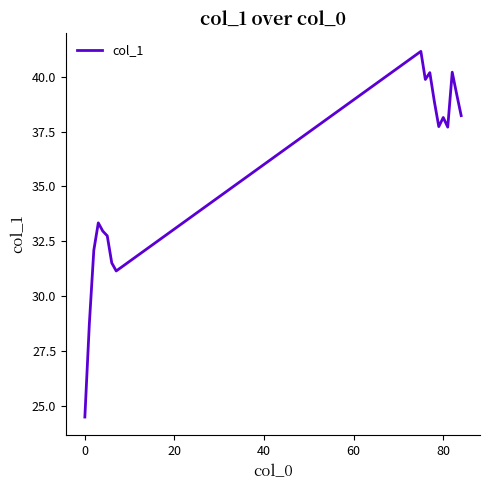

What is the maximum value shown in the chart?

41.2